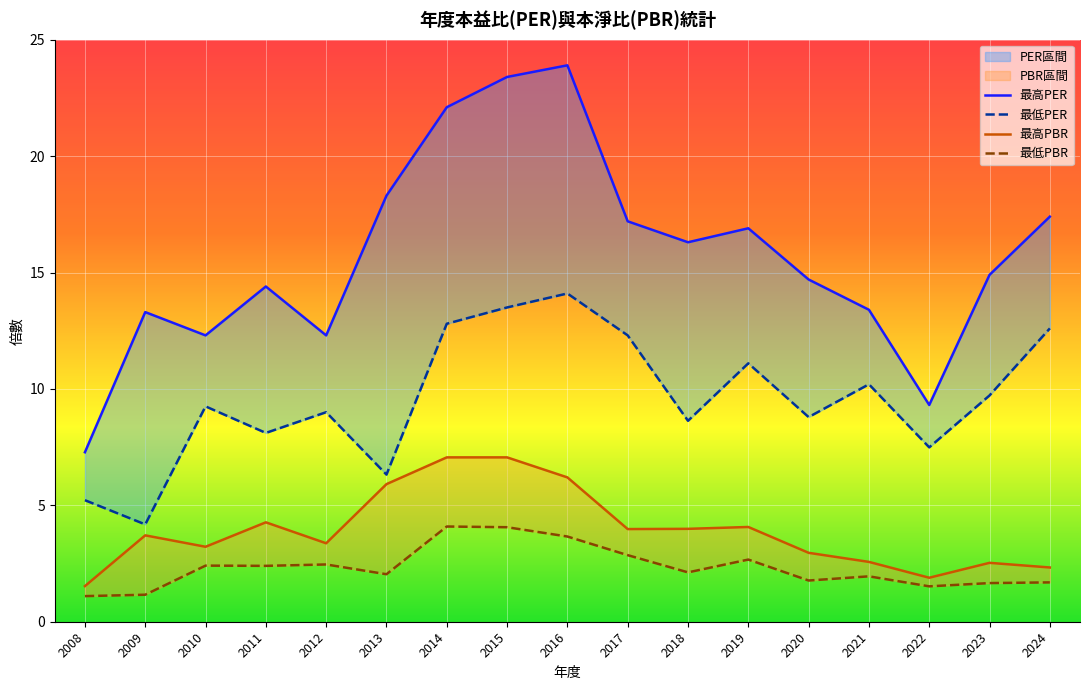

Is this an area chart (filled region under the line)?

No